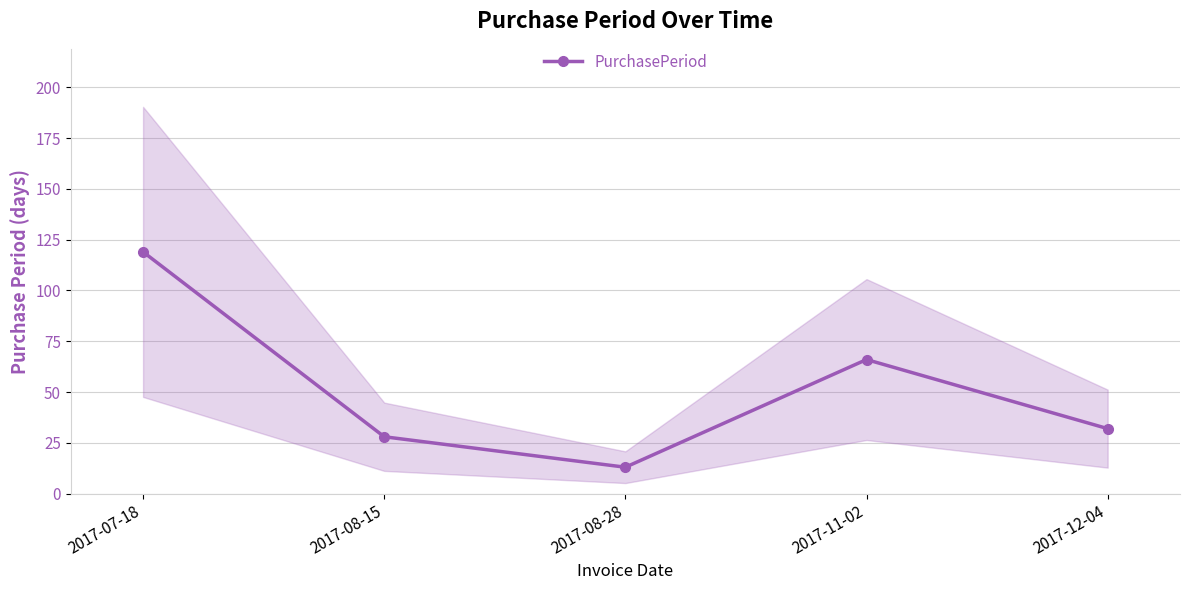

How many distinct data groups are displayed?

1